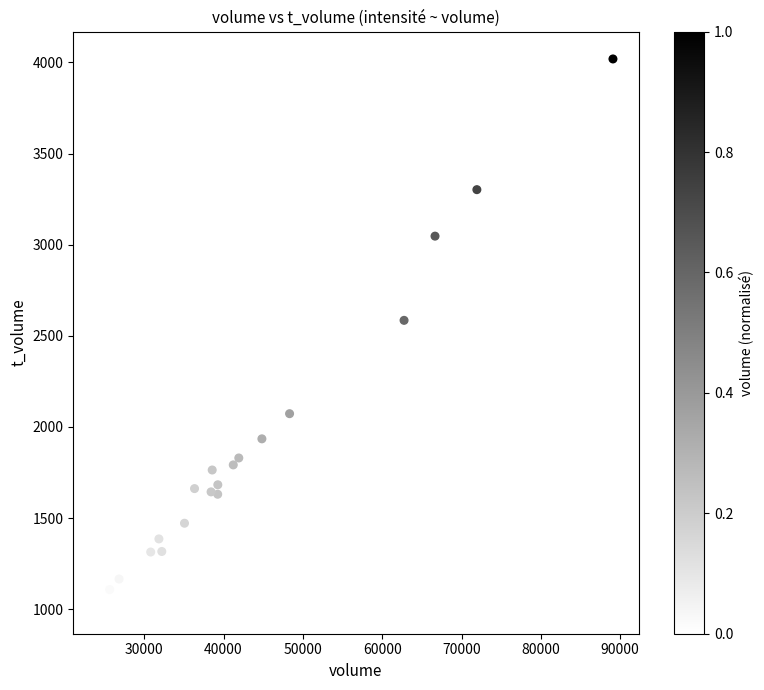

What is the range of Y values (max minus min)?

3003